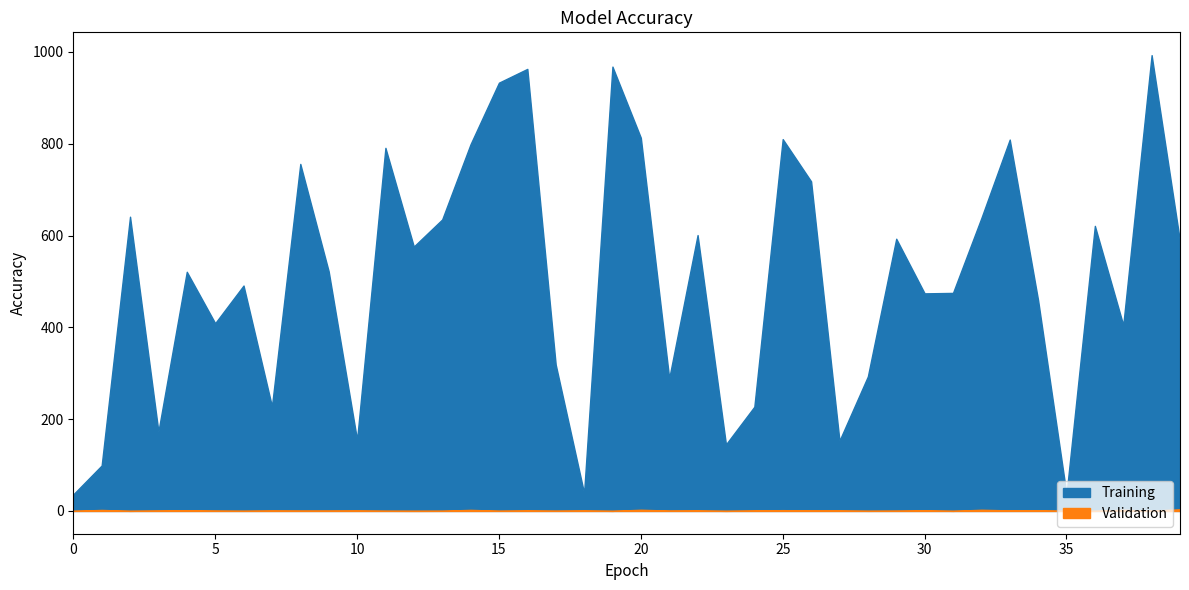

How many categories are shown in the chart?

40